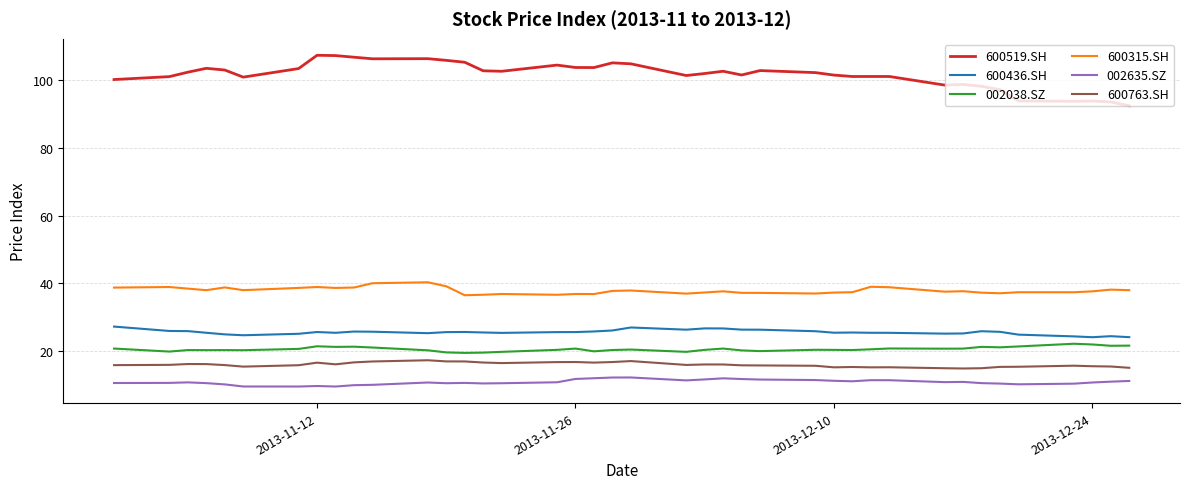

What is the difference between the maximum and minimum values in the 600519.SH series?

14.9